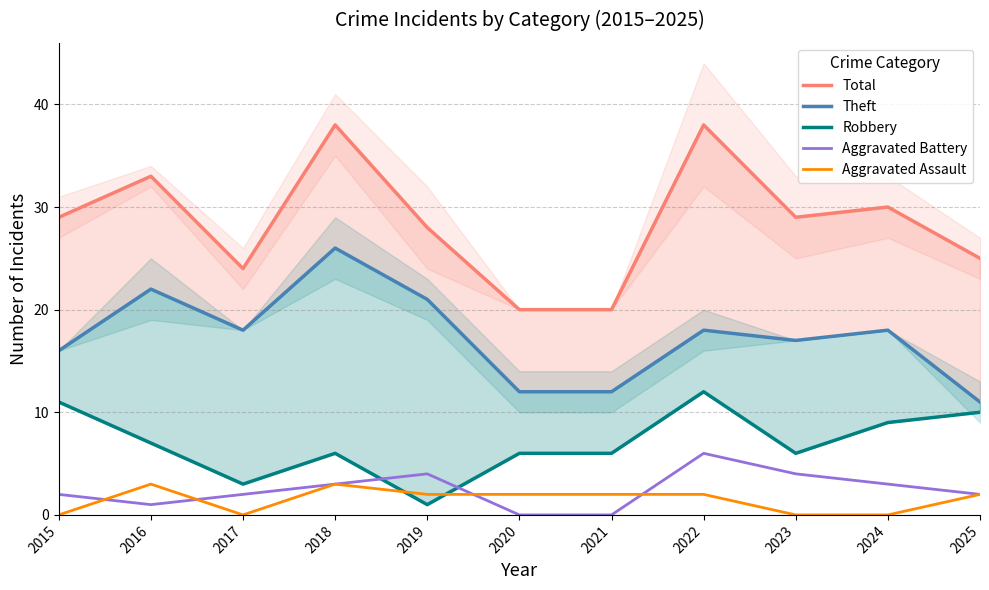

Rank the categories by Total value from highest to lowest.

2018, 2022, 2016, 2024, 2015, 2023, 2019, 2025, 2017, 2020, 2021